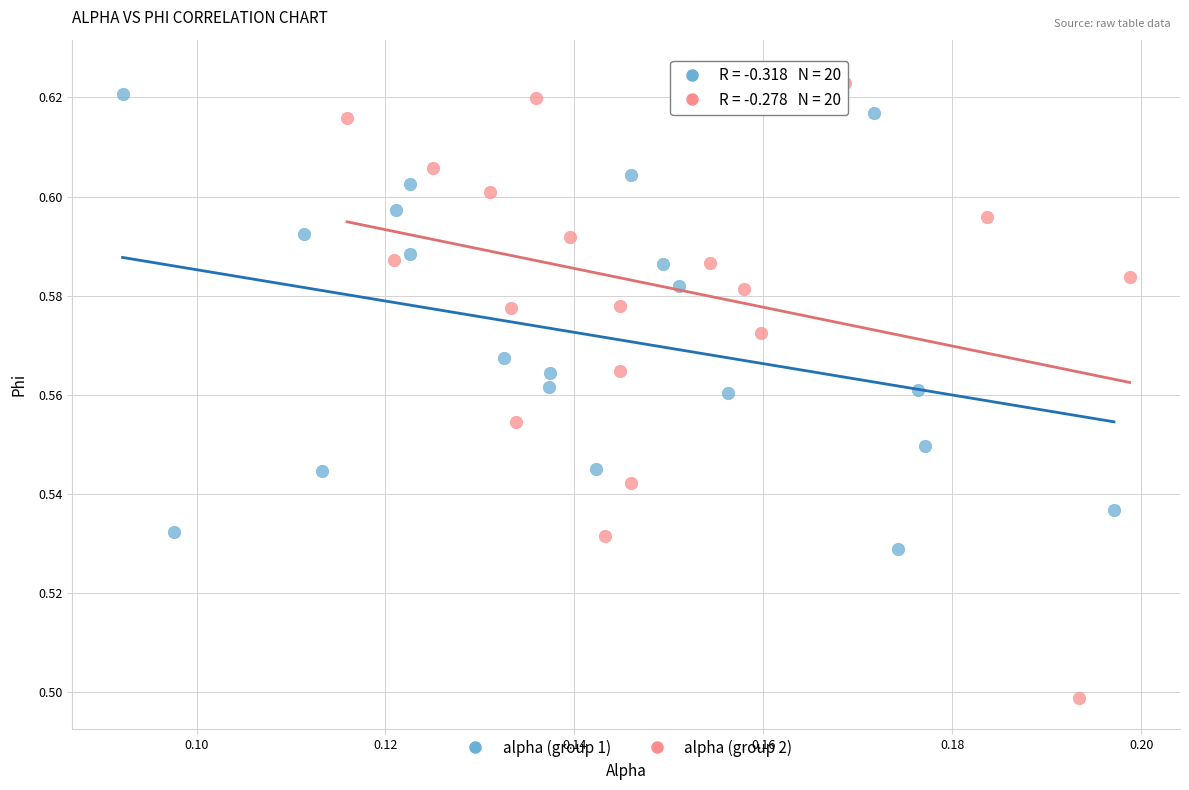

Which series reaches the minimum Y coordinate?

alpha (group 2)